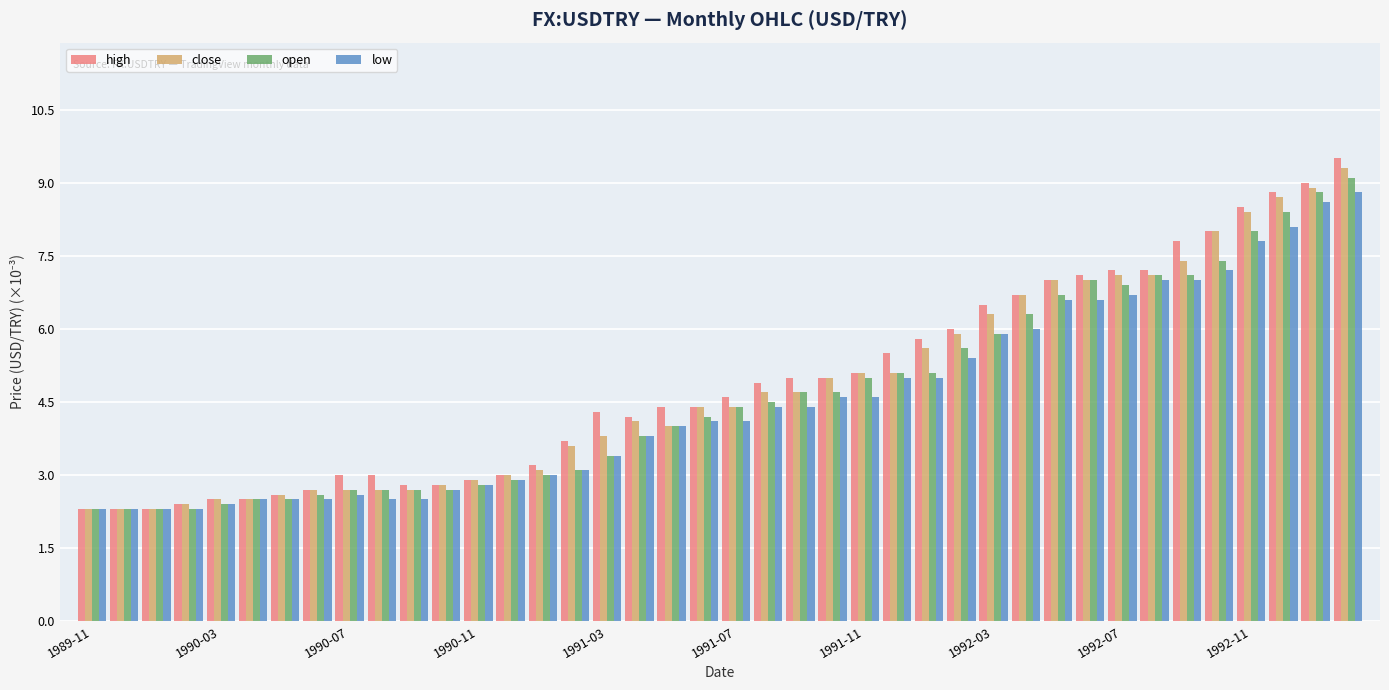

How many bars are there in total?

160